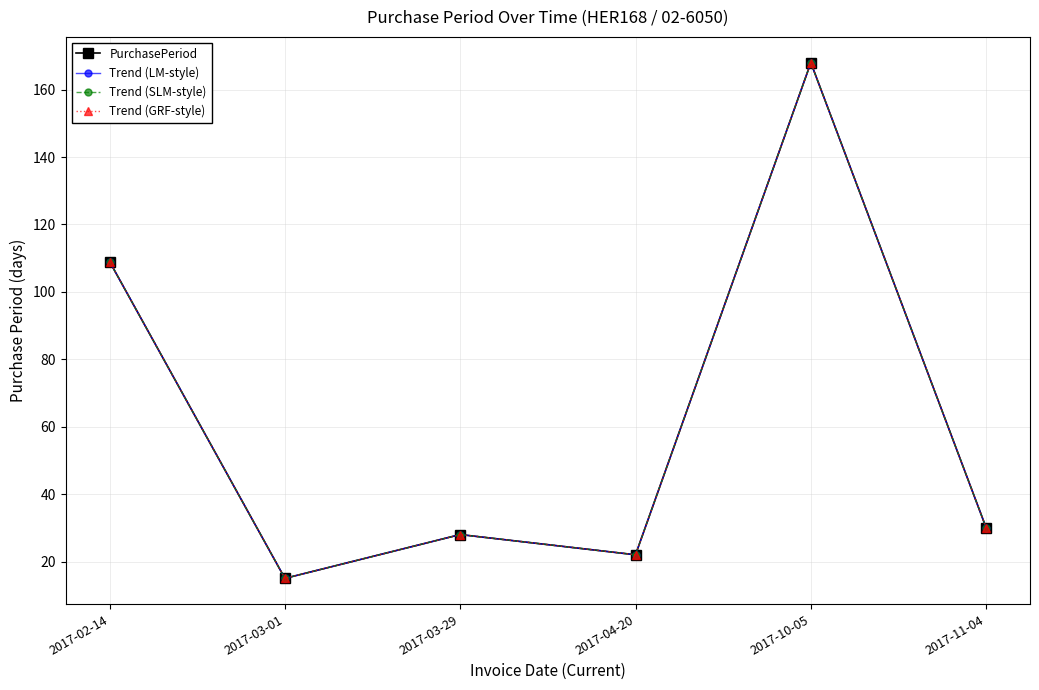

At 2017-10-05, list the series in order from largest to smallest.

PurchasePeriod, Trend (LM-style), Trend (SLM-style), Trend (GRF-style)